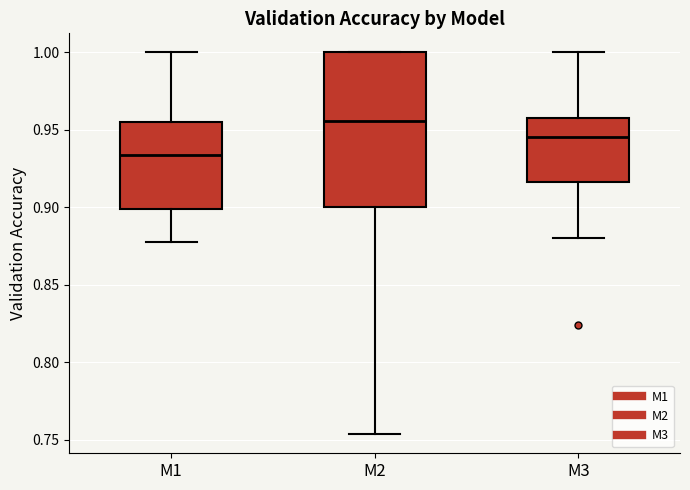

Reading left to right, transcribe this box plot: for each box, give where its median line is, the range the box spans, and where its two whiskers end, as read against the y-axis. The values are not printed on the chart, so give them approximately, as read against the axis.

M1: median 0.935, box 0.900 to 0.955, whiskers 0.880 to 1.000
M2: median 0.955, box 0.900 to 1.000, whiskers 0.755 to 1.000
M3: median 0.945, box 0.915 to 0.960, whiskers 0.880 to 1.000